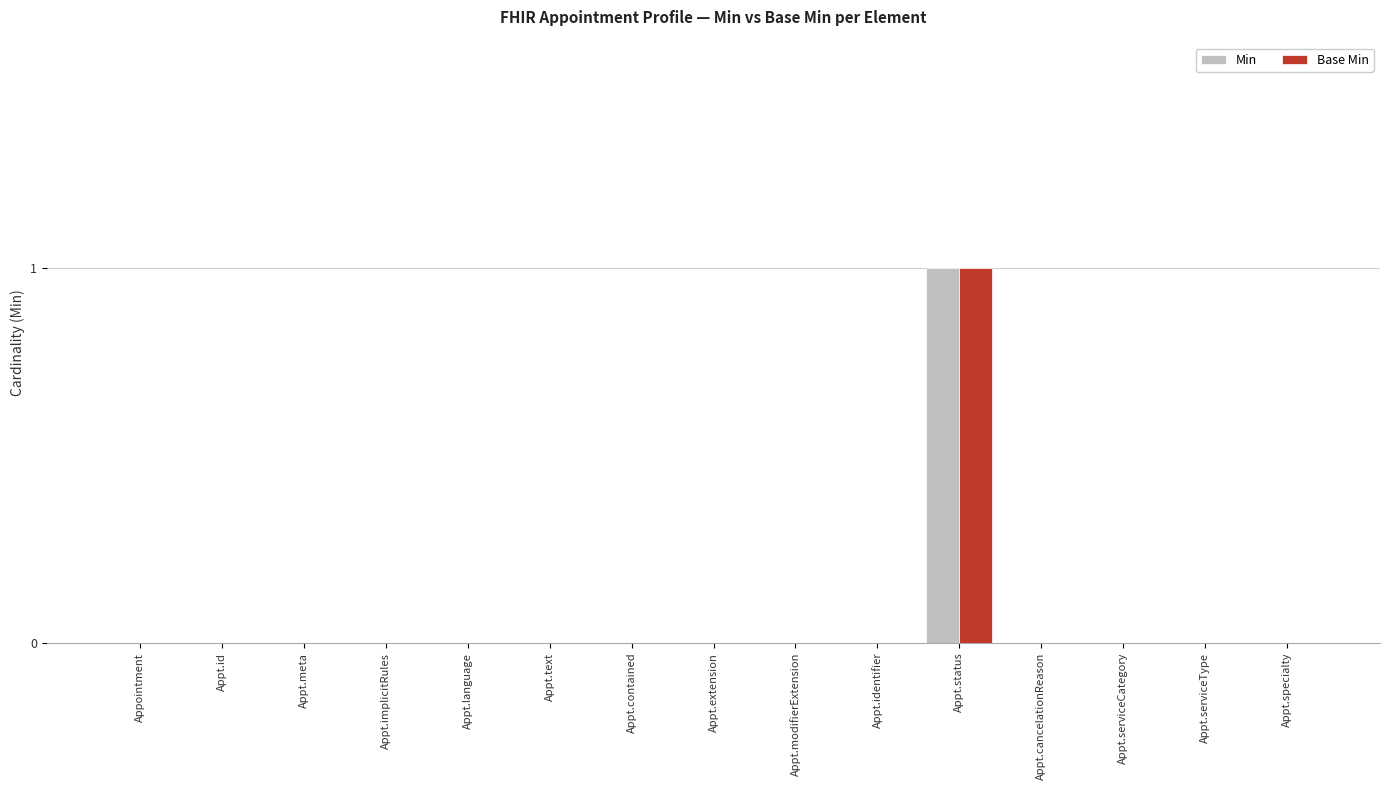

At which category is the sum across all series the highest?

Appt.status